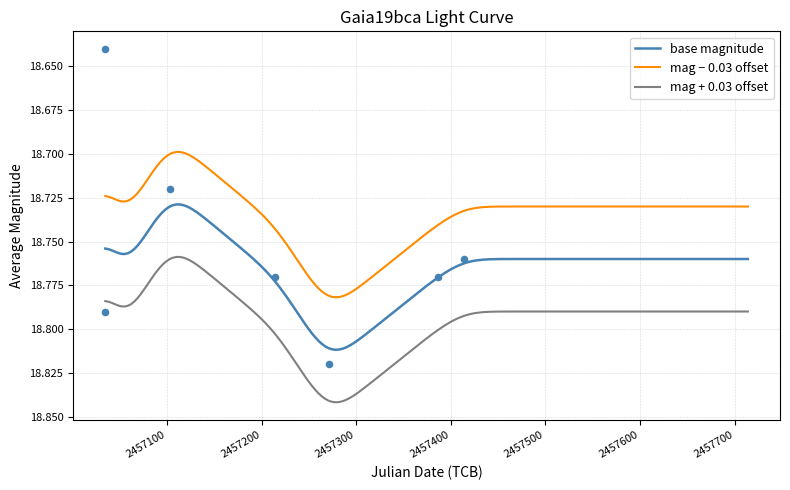

What is the ratio of the value at 4 to the value at 13?

1.0